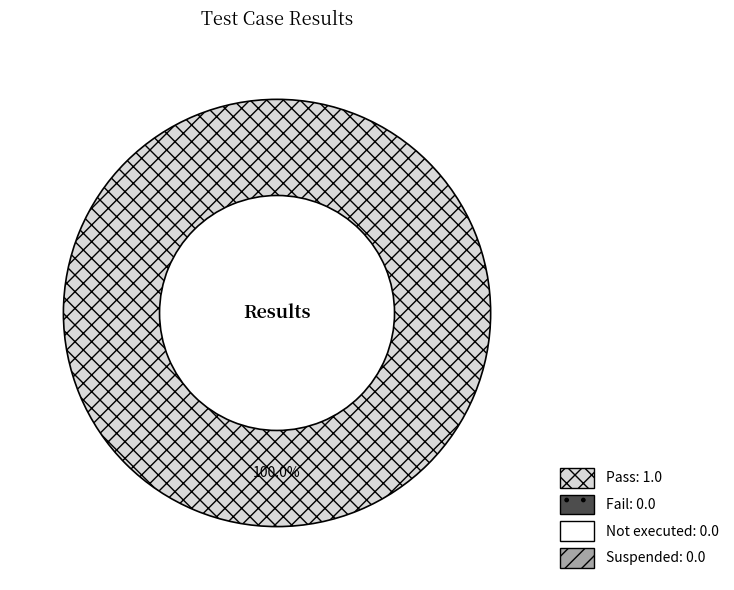

Does any single category account for the majority?

Yes